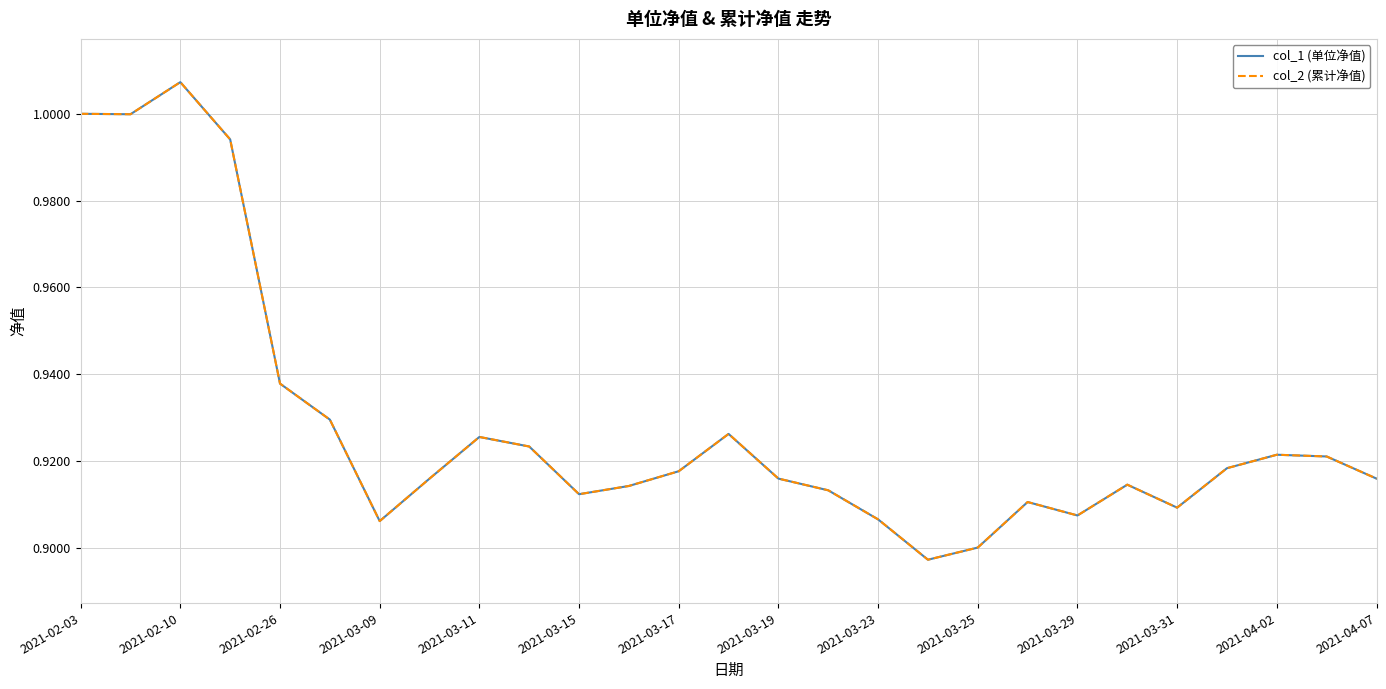

Reading right to left, what are all the values shown in this chart?

col_1 (单位净值): 0.9	0.9	0.9	0.9	0.9	0.9	0.9	0.9	0.9	0.9	0.9	0.9	0.9	0.9	0.9	0.9	0.9	0.9	0.9	0.9	0.9	0.9	0.9	1.0	1.0	1.0	1.0
col_2 (累计净值): 0.9	0.9	0.9	0.9	0.9	0.9	0.9	0.9	0.9	0.9	0.9	0.9	0.9	0.9	0.9	0.9	0.9	0.9	0.9	0.9	0.9	0.9	0.9	1.0	1.0	1.0	1.0